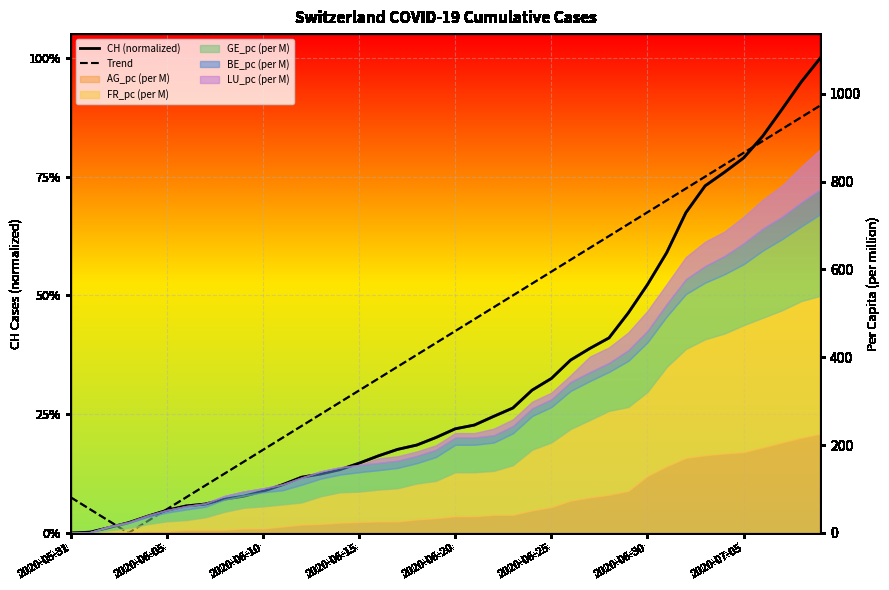

Between 12 and 14, which series saw the biggest shift?

Trend